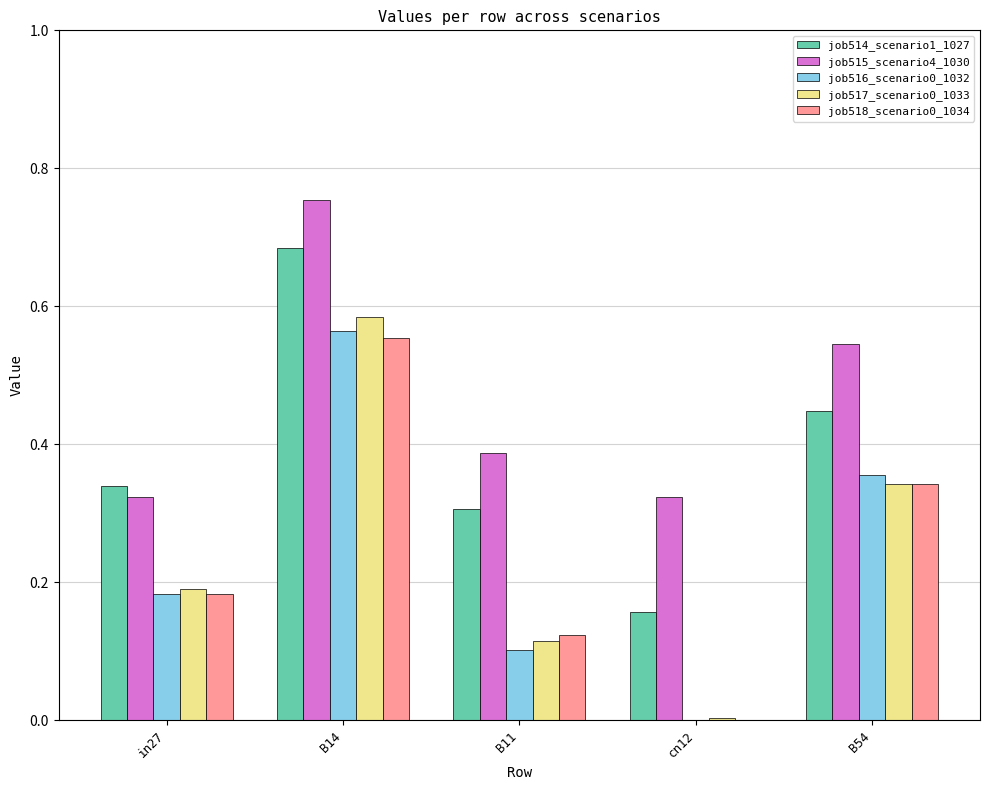

Is it true that job516_scenario0_1032 equals 0.4 at B14?

False